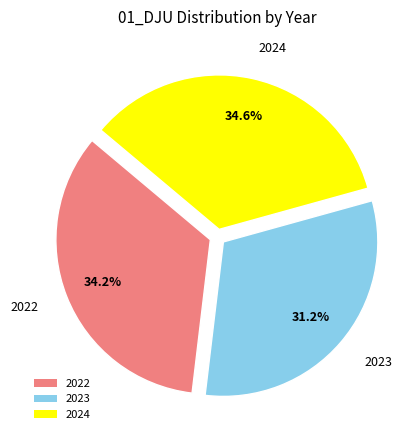

Is it true that 2023 is 19% of the pie?

False